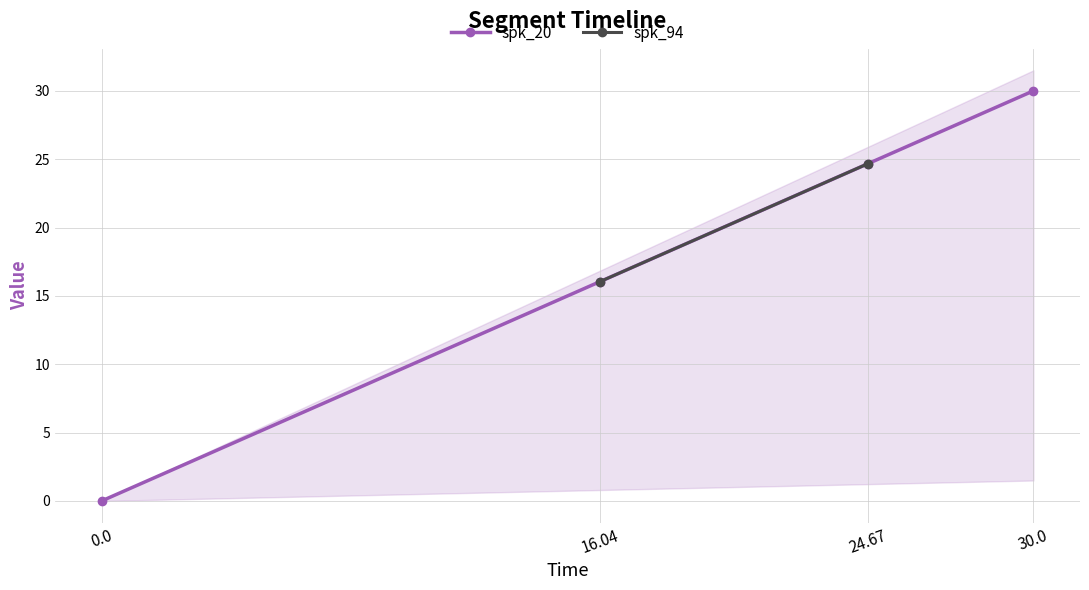

At which label does spk_20 first exceed 24?

24.67